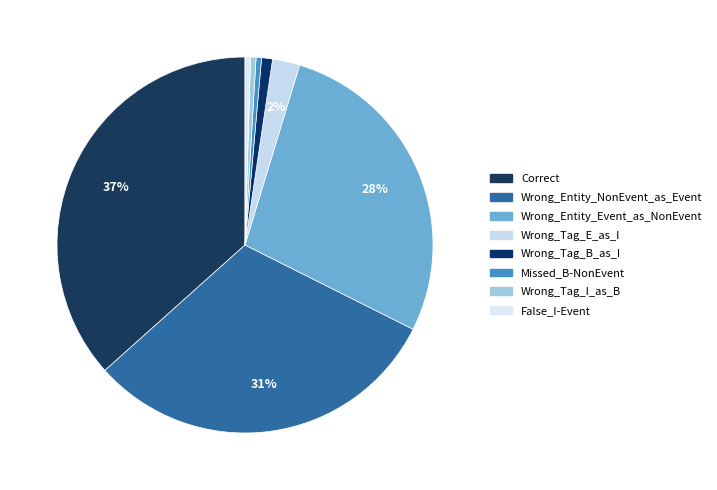

Approximately how many times larger is the value at Correct compared to Wrong_Entity_NonEvent_as_Event?

1.2